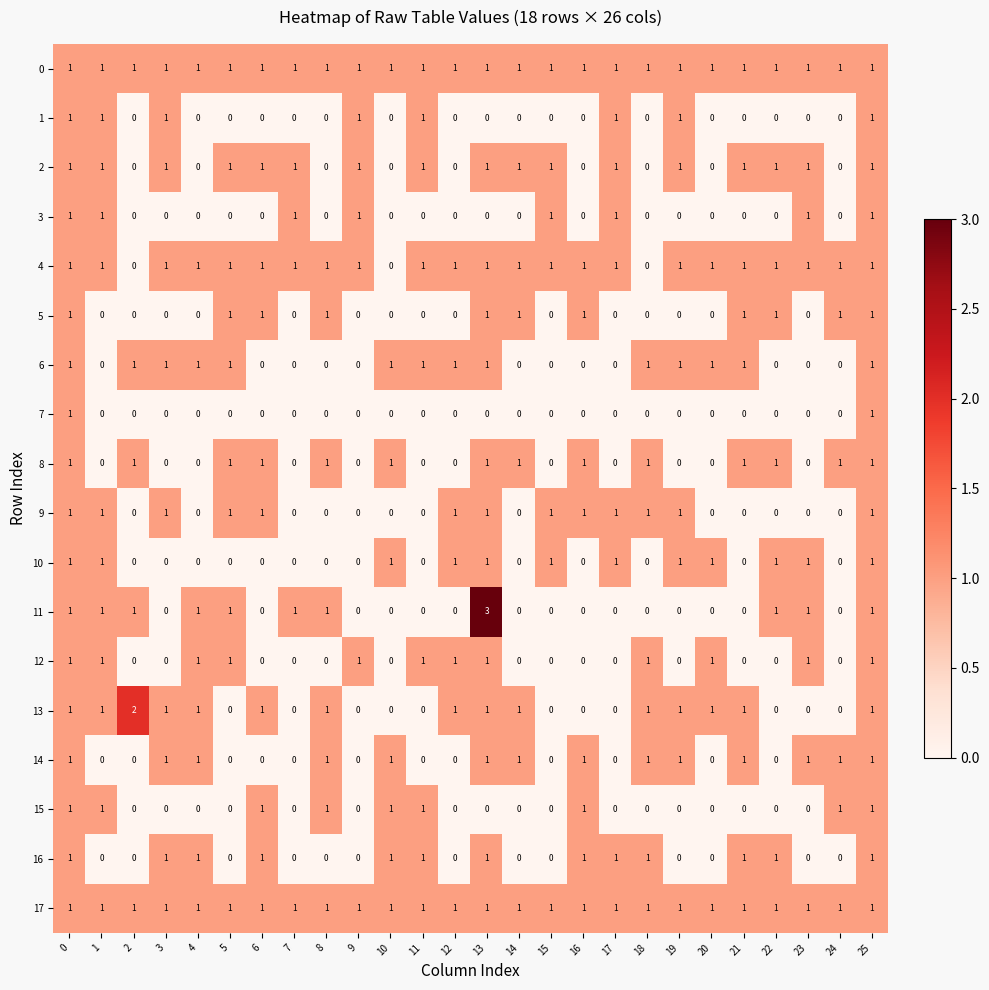

The value of 8 at 2 is 1. True or false?

True